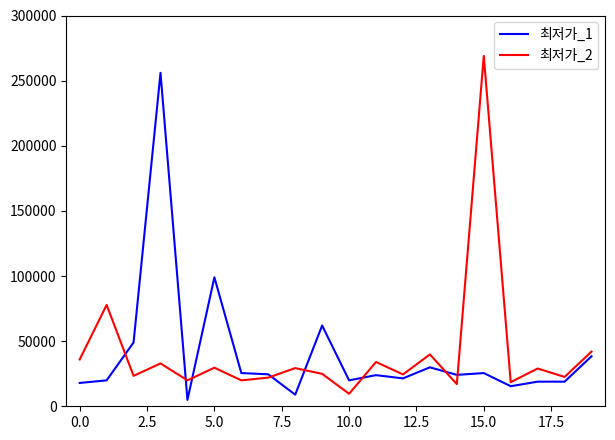

What is the greatest value displayed?

269000